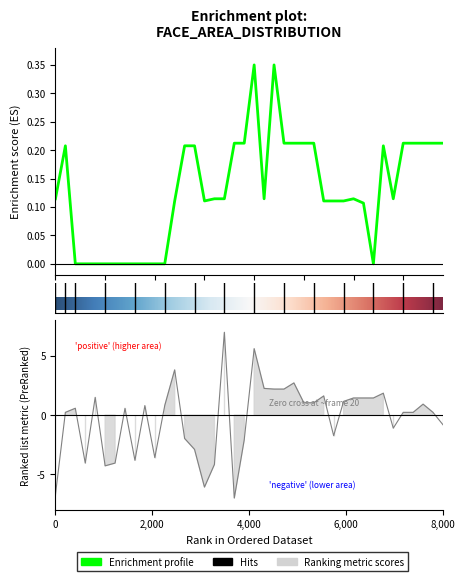

Between 14 and 31, which is larger?

14